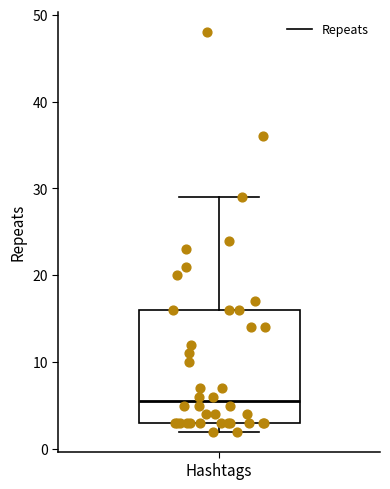

Read this box plot against the y-axis: the position of the median line, the range covered by the box, and the ends of both whiskers. The values are not printed on the chart, so give them approximately, as read against the axis.

median 6, box 3 to 16, whiskers 2 to 29